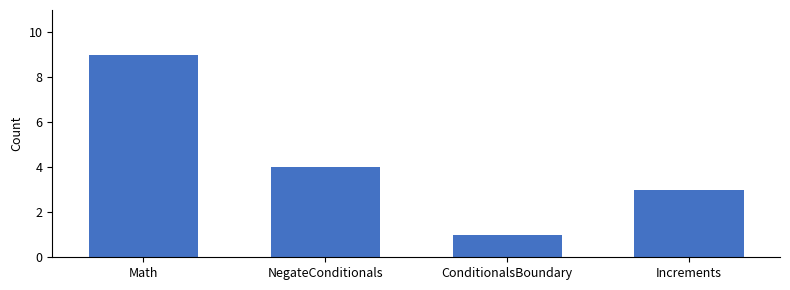

True or false: the data shows 9 at Math.

True